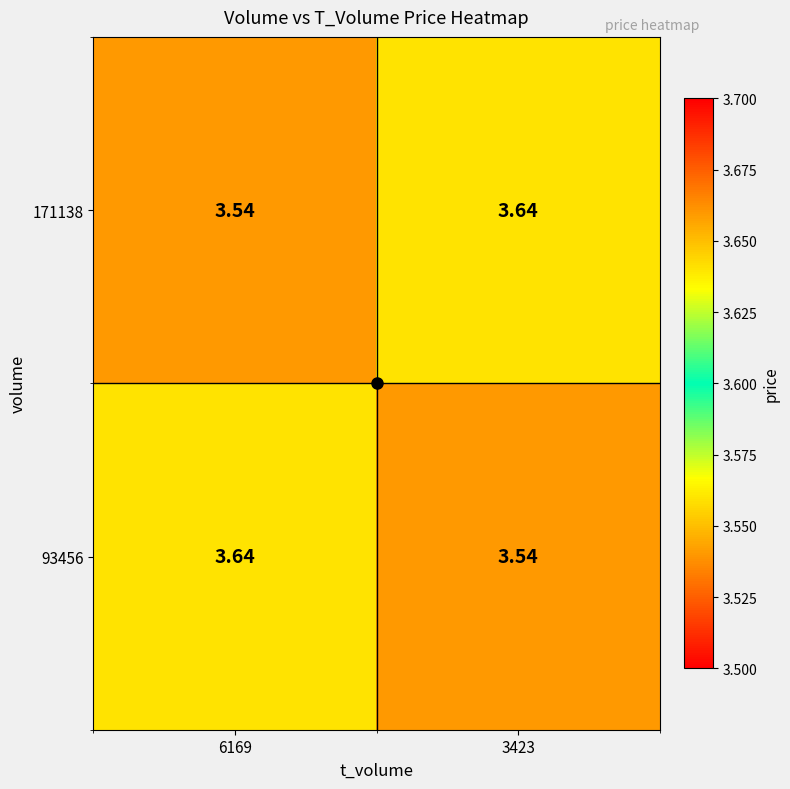

Is the value of 93456 at 3423 greater than the value of 171138 at 3423?

No